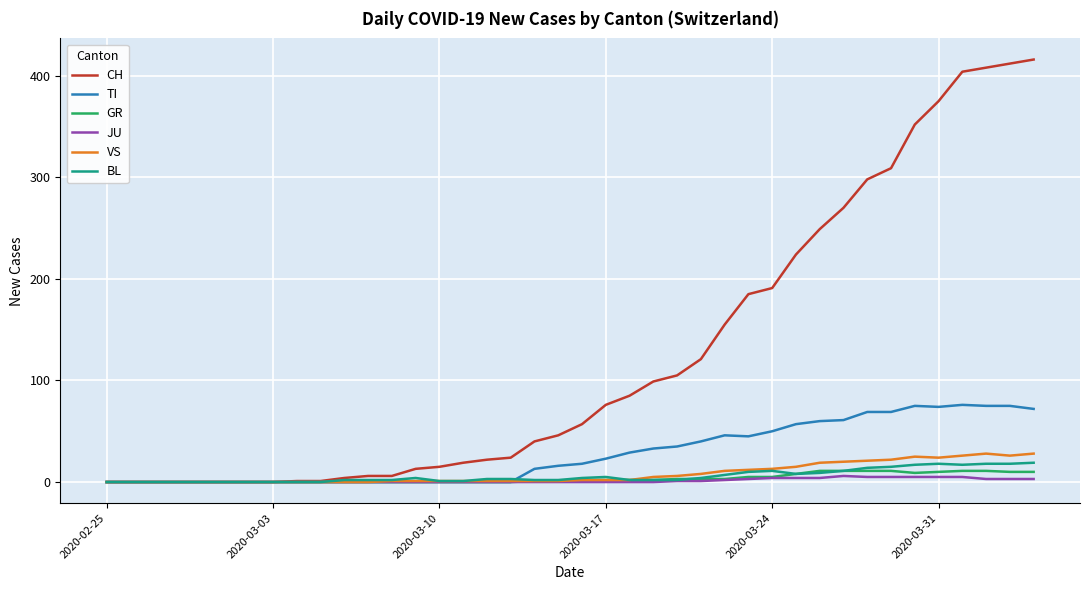

What is the maximum value shown in the chart?

416